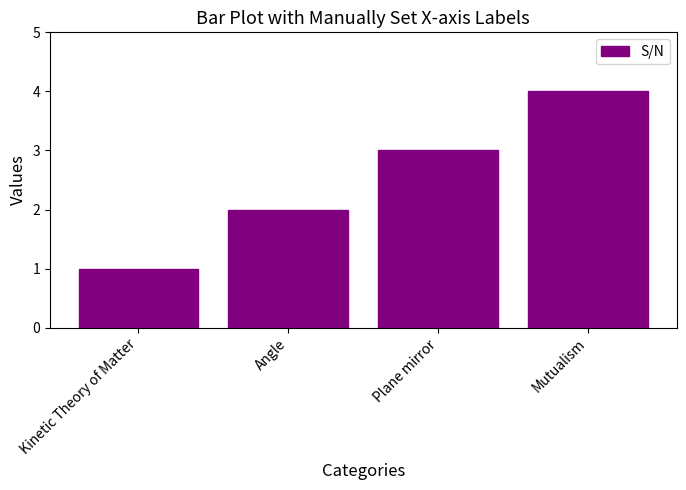

Read the value at Plane mirror.

3